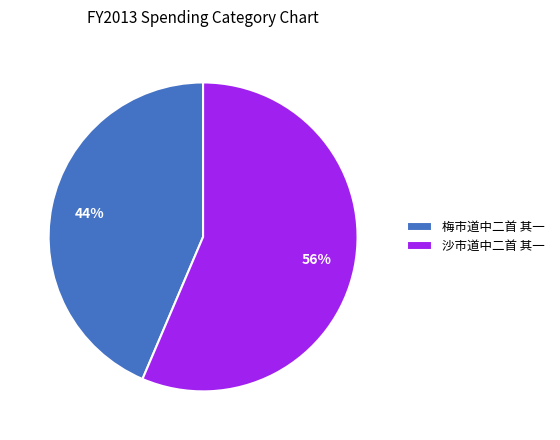

Is 沙市道中二首 其一 the majority of the pie?

Yes